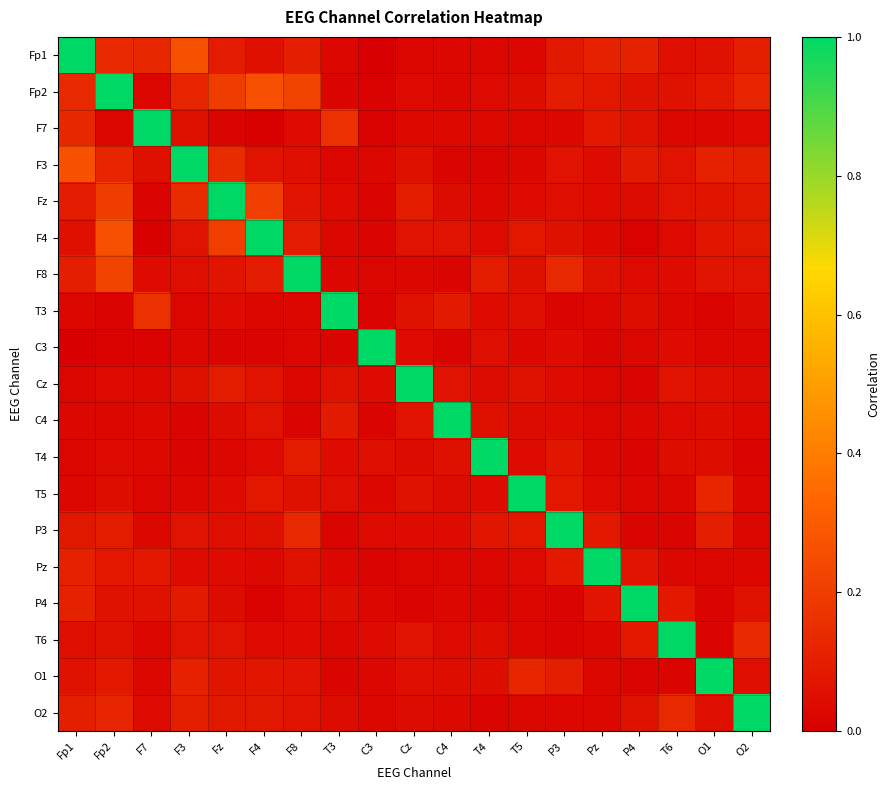

What is the difference between the highest and lowest values at T3?

1.0